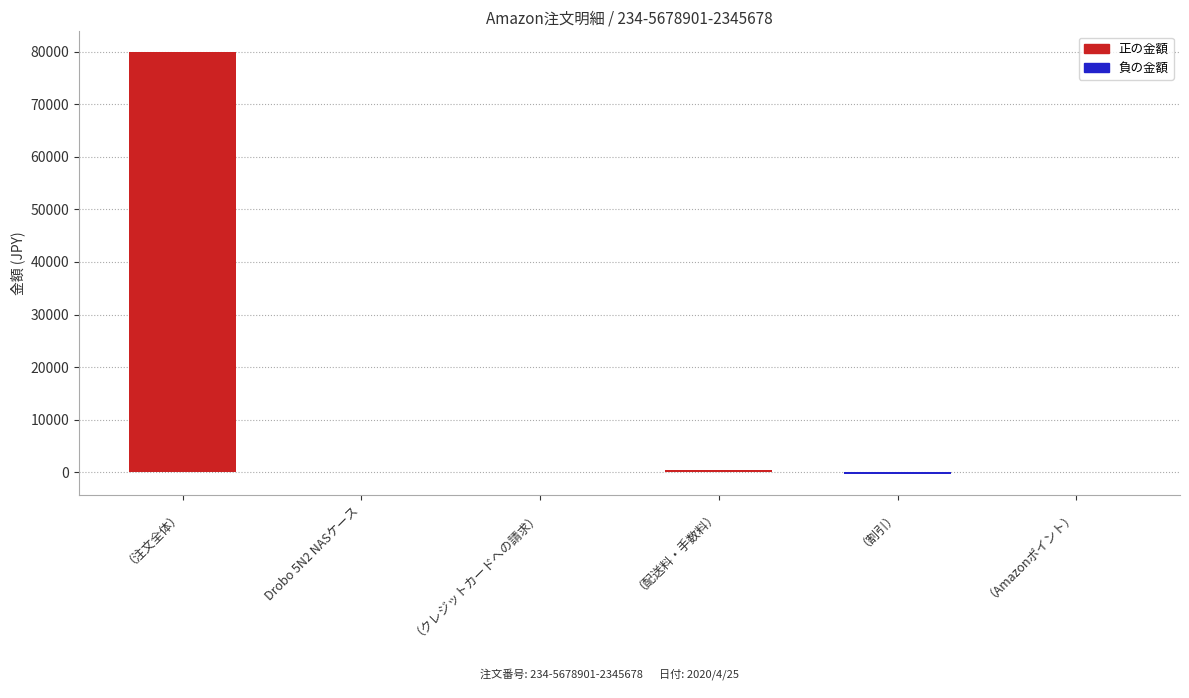

The value at （割引） is -573. True or false?

False